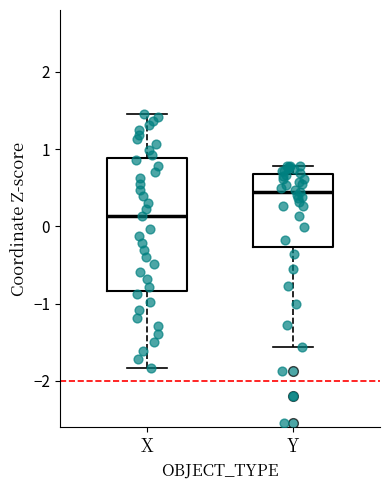

Reading left to right, transcribe this box plot: for each box, give where its median line is, the range the box spans, and where its two whiskers end, as read against the y-axis. The values are not printed on the chart, so give them approximately, as read against the axis.

X: median 0.1, box -0.8 to 0.9, whiskers -1.8 to 1.5
Y: median 0.4, box -0.3 to 0.7, whiskers -1.6 to 0.8